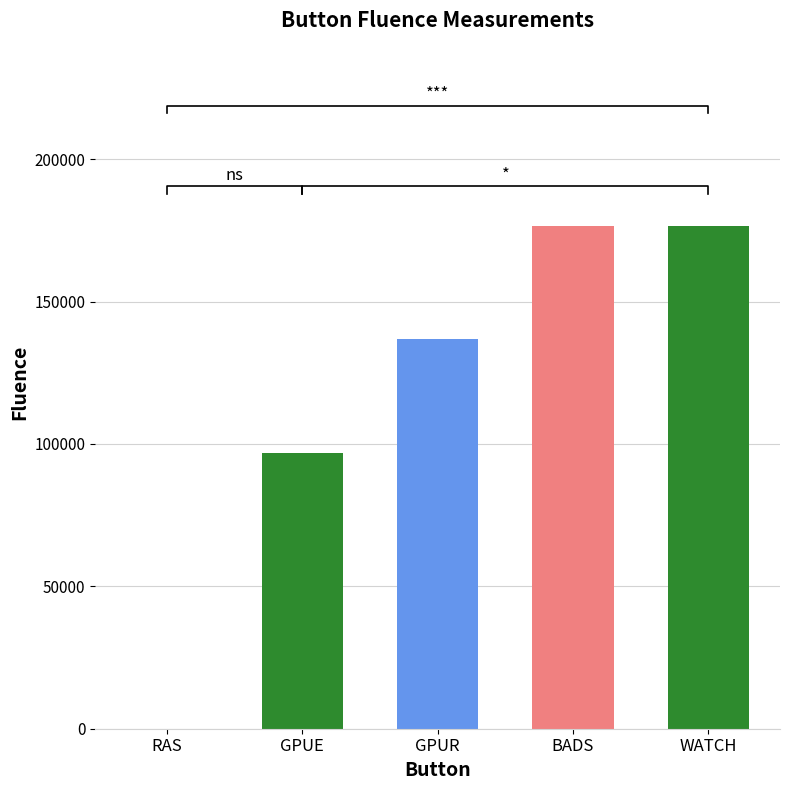

What is the label of the 2nd bar from the right?

BADS